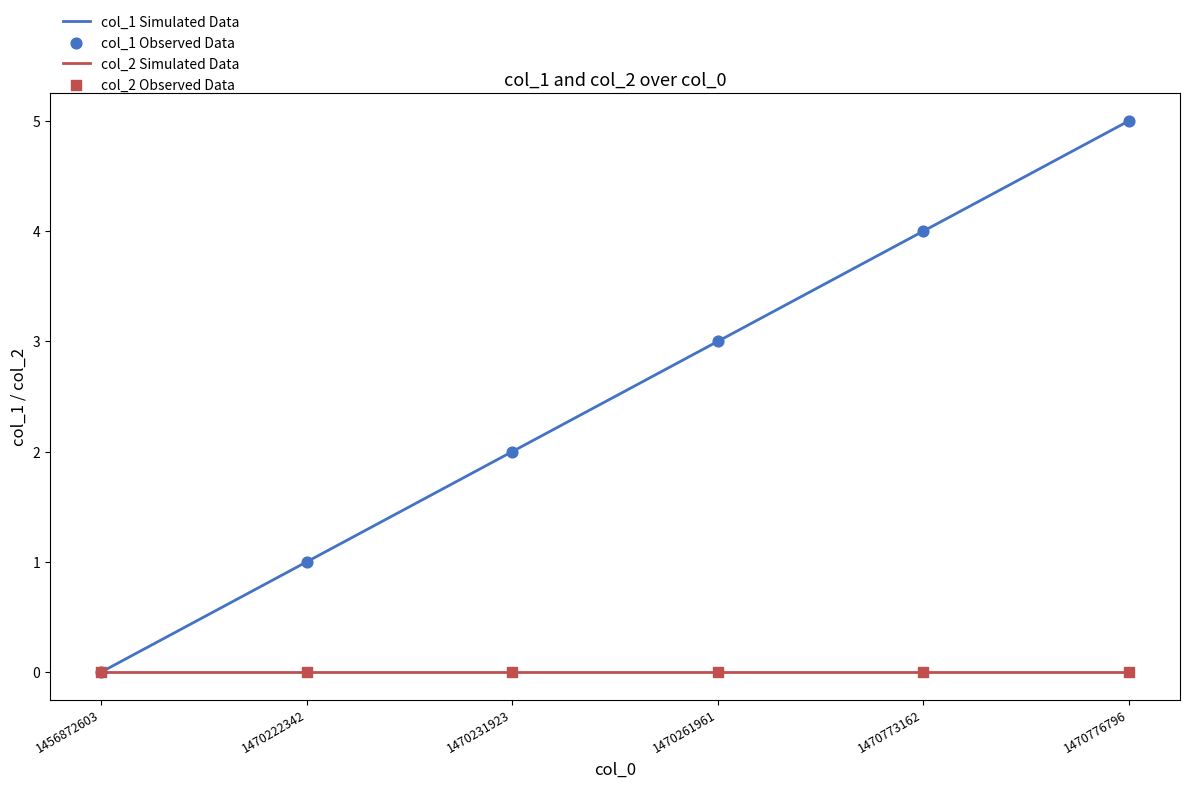

At which category is the sum across all series the highest?

1470776796